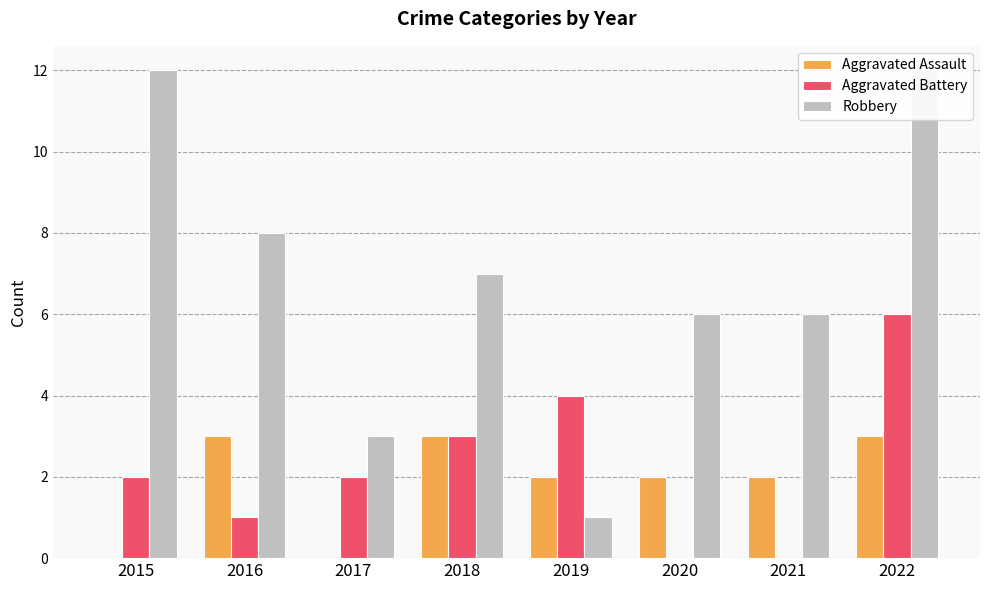

How many values in the Robbery series exceed 7?

3